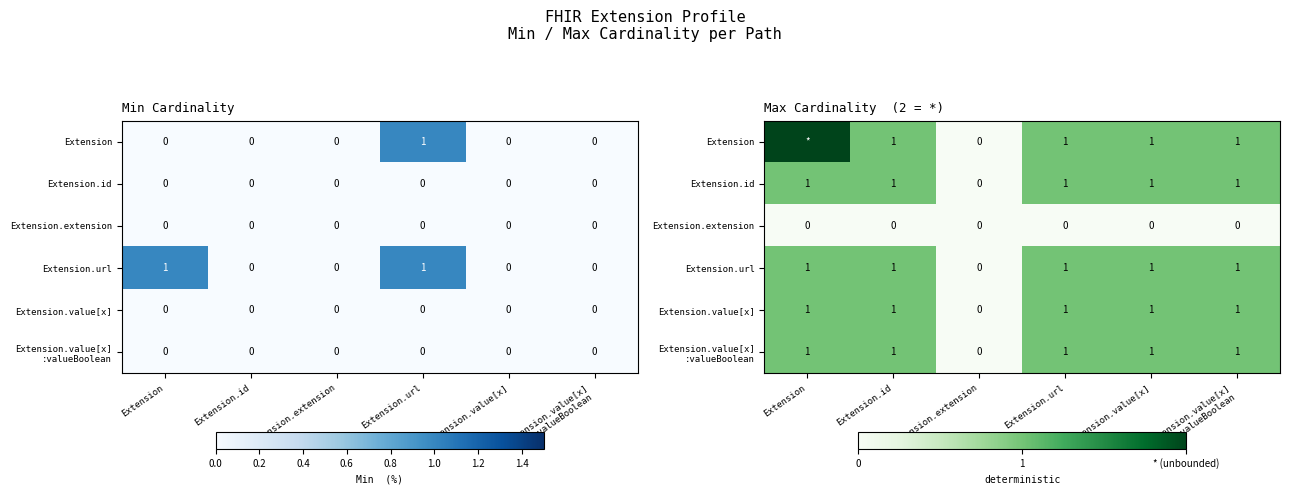

At which category is the sum across all series the highest?

Extension